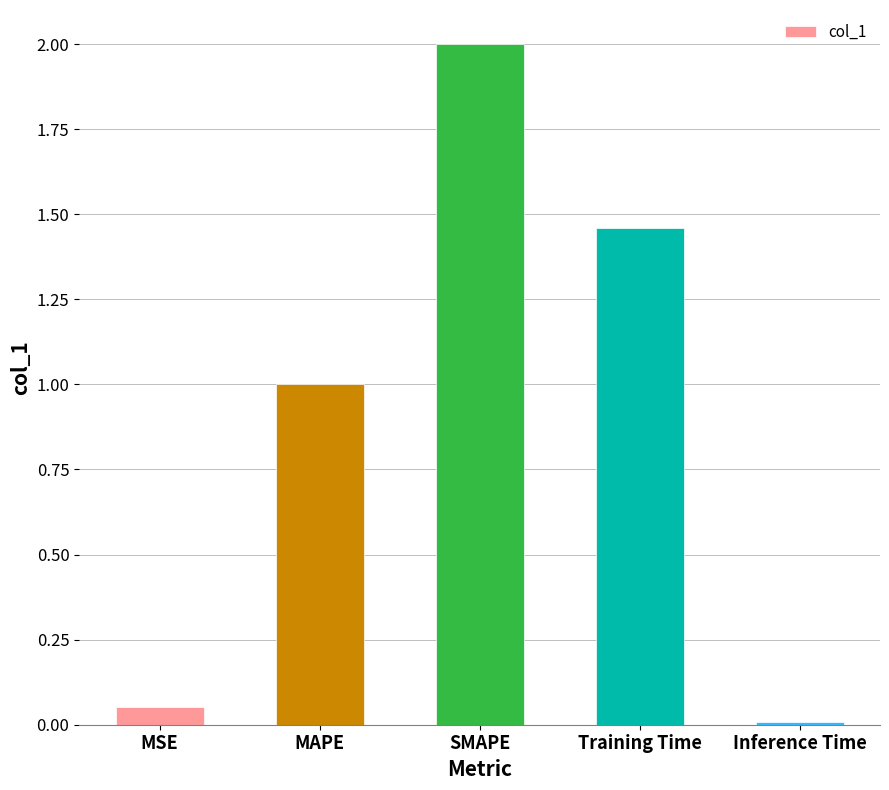

Which has a higher value, Inference Time or SMAPE?

SMAPE